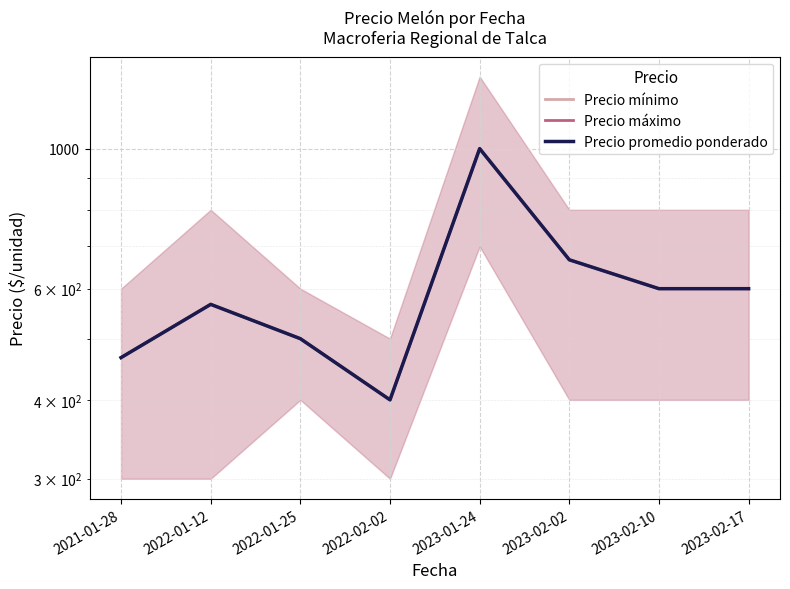

Reading left to right, transcribe all the data shown in this chart.

Precio mínimo: 2021-01-28=466.7	2022-01-12=566.7	2022-01-25=500.0	2022-02-02=400.0	2023-01-24=1000.0	2023-02-02=666.7	2023-02-10=600.0	2023-02-17=600.0
Precio máximo: 2021-01-28=466.7	2022-01-12=566.7	2022-01-25=500.0	2022-02-02=400.0	2023-01-24=1000.0	2023-02-02=666.7	2023-02-10=600.0	2023-02-17=600.0
Precio promedio ponderado: 2021-01-28=466.7	2022-01-12=566.7	2022-01-25=500.0	2022-02-02=400.0	2023-01-24=1000.0	2023-02-02=666.7	2023-02-10=600.0	2023-02-17=600.0